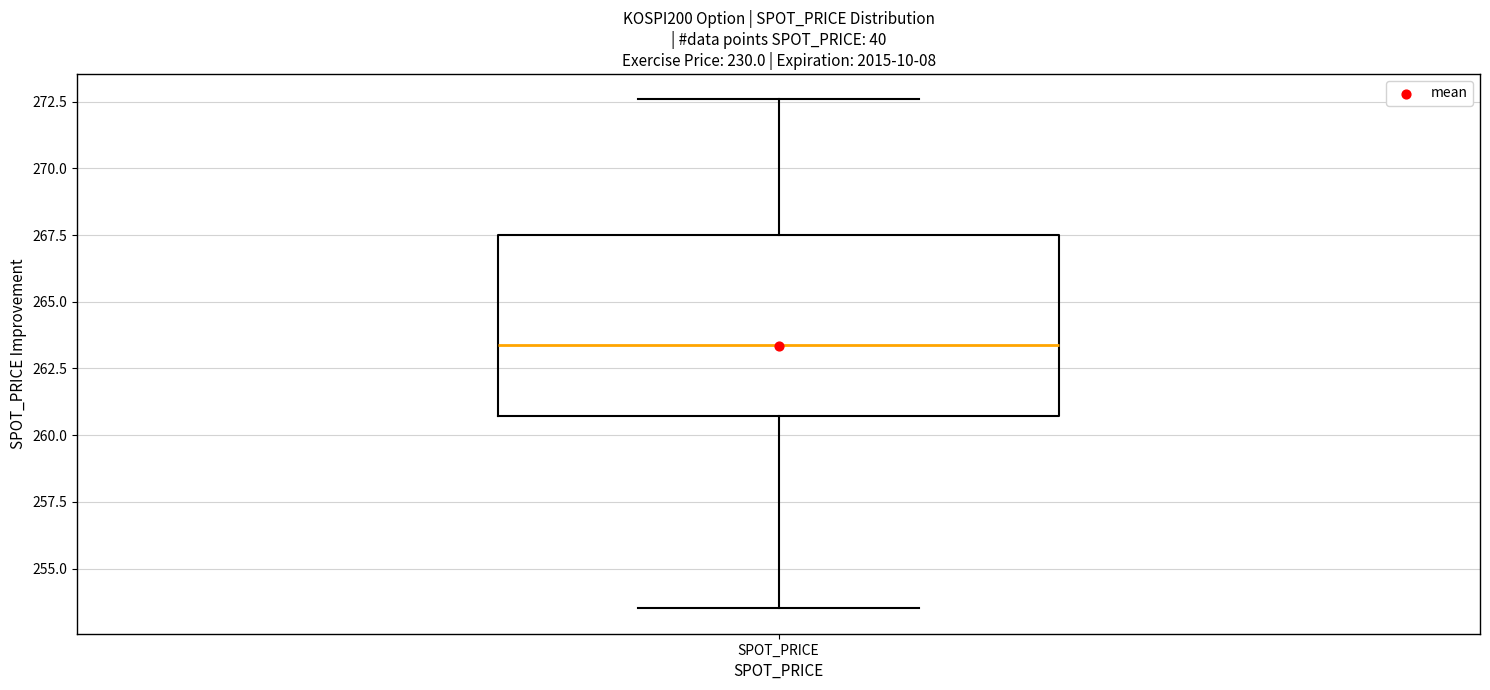

Where is the lower edge of the box for SPOT_PRICE on the y-axis? The values are not printed on the chart, so give them approximately, as read against the axis.

260.5